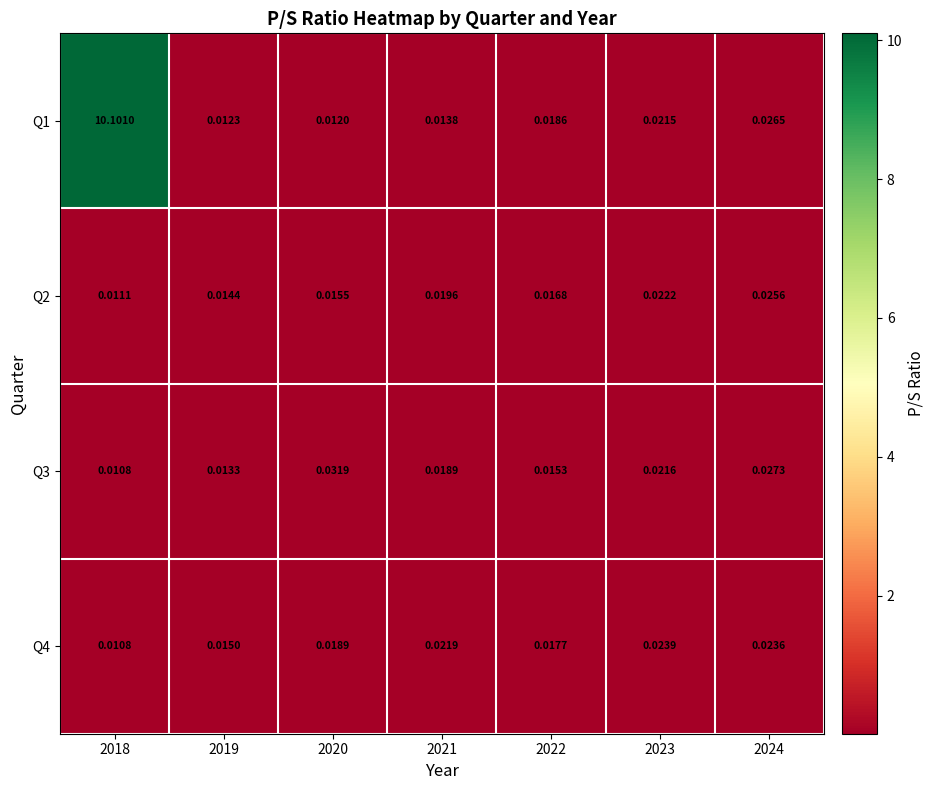

Is the value of Q3 at 2022 greater than the value of Q2 at 2024?

No